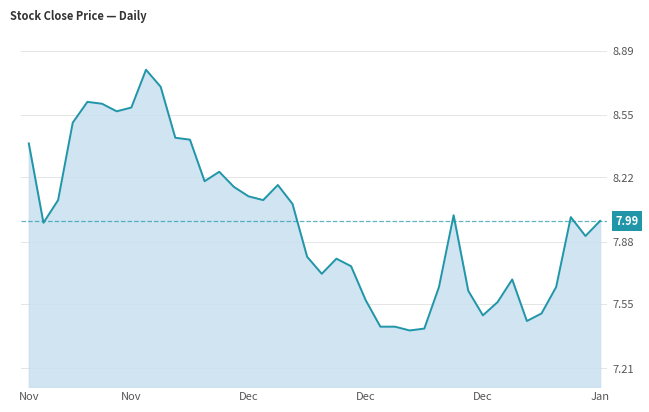

What is the greatest value displayed?

8.8